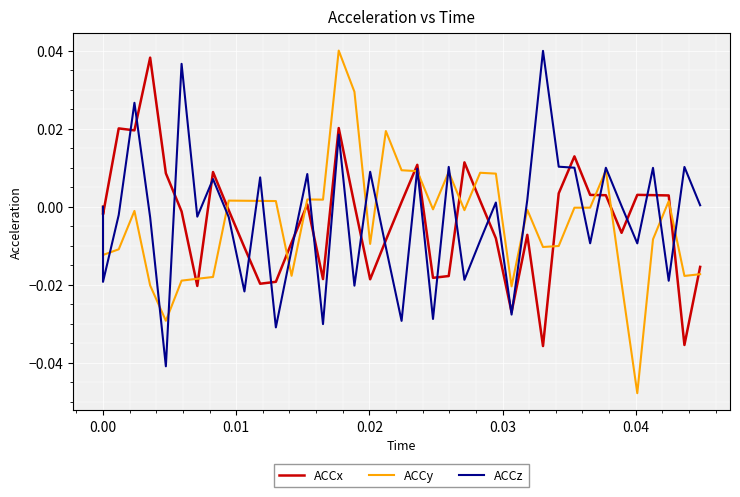

How many lines are shown in the chart?

3